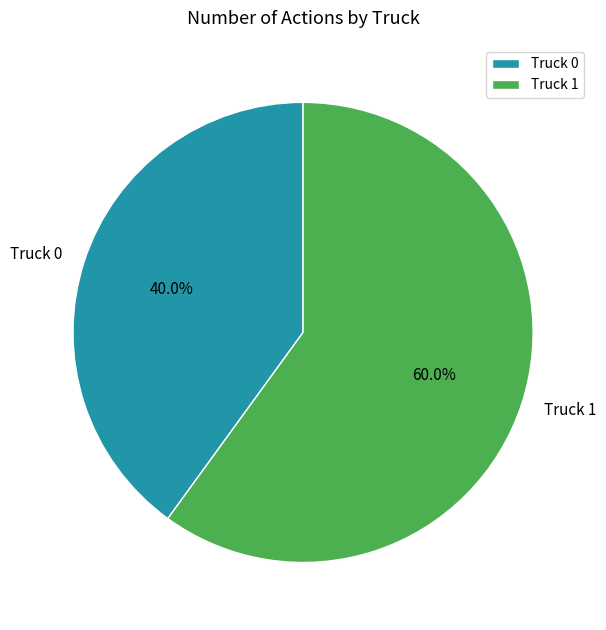

To the nearest percent, what is the average slice percentage?

50%